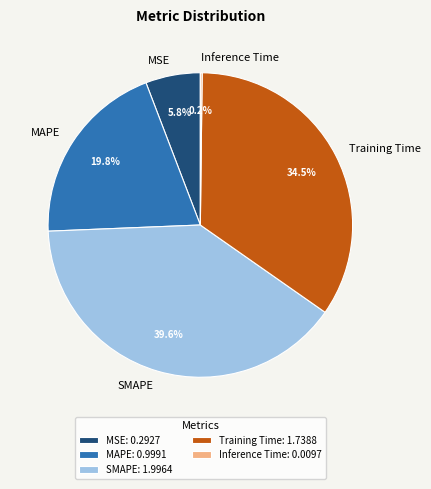

Between SMAPE and Training Time, which is larger?

SMAPE